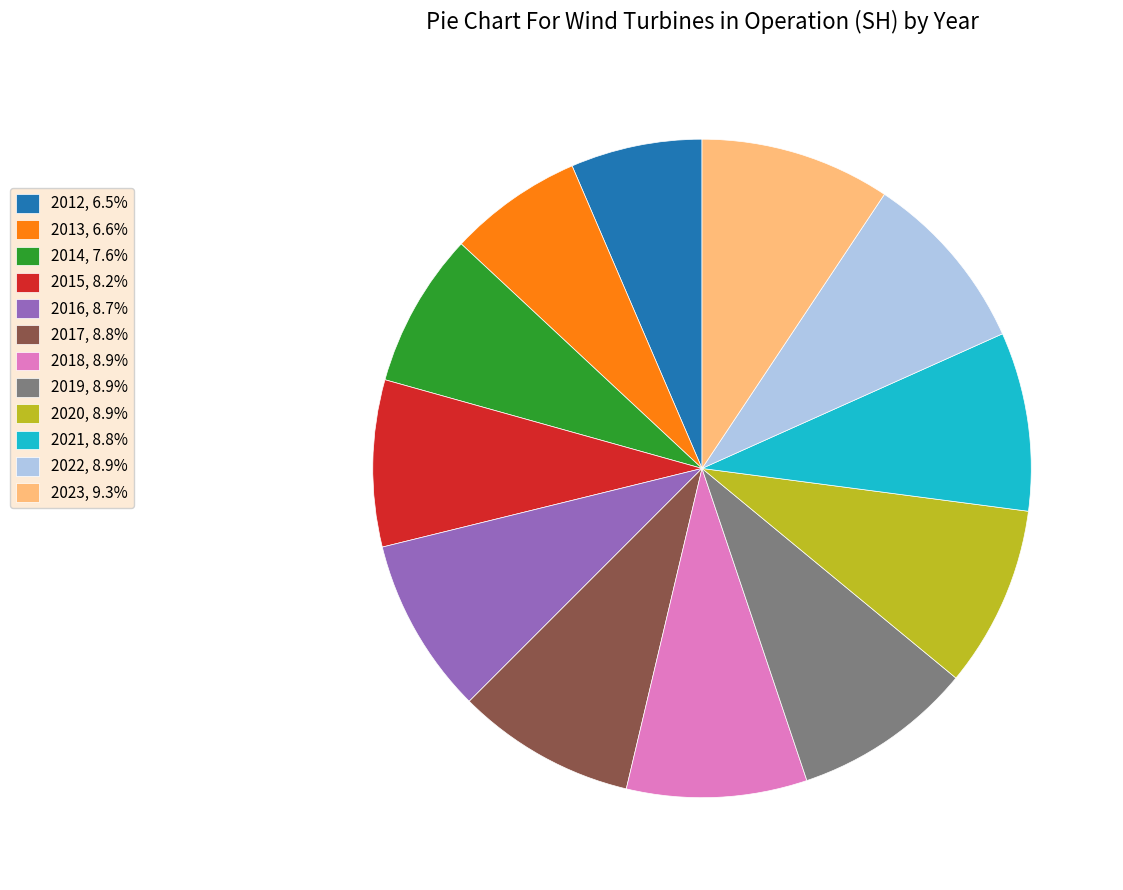

Between 2012 and 2021, which is larger?

2021